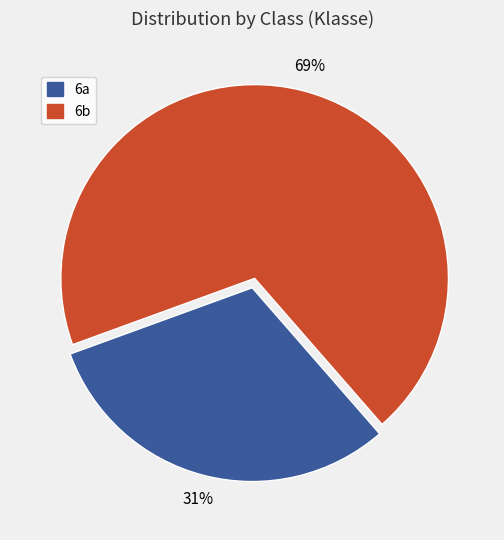

Is the sum of 6a and 6b greater than half?

Yes